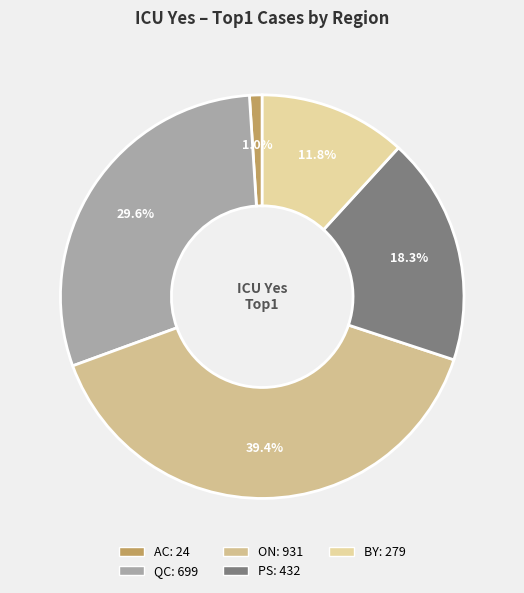

What is the smallest slice in the pie chart?

AC